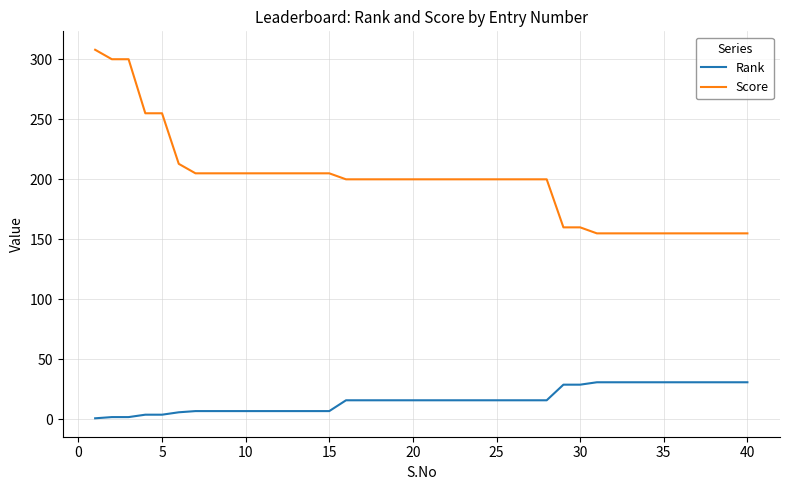

Which series has the widest spread of values?

Score